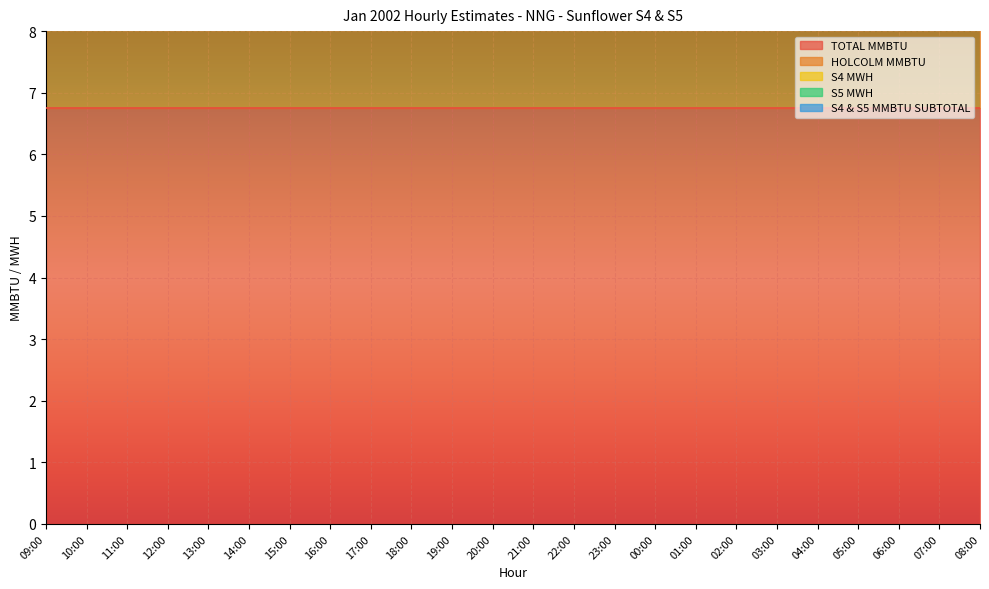

Reading right to left, list all the values displayed in this chart.

TOTAL MMBTU: 6.8	6.8	6.8	6.8	6.8	6.8	6.8	6.8	6.8	6.8	6.8	6.8	6.8	6.8	6.8	6.8	6.8	6.8	6.8	6.8	6.8	6.8	6.8	6.8
HOLCOLM MMBTU: 6.8	6.8	6.8	6.8	6.8	6.8	6.8	6.8	6.8	6.8	6.8	6.8	6.8	6.8	6.8	6.8	6.8	6.8	6.8	6.8	6.8	6.8	6.8	6.8
S4 MWH: 0.0	0.0	0.0	0.0	0.0	0.0	0.0	0.0	0.0	0.0	0.0	0.0	0.0	0.0	0.0	0.0	0.0	0.0	0.0	0.0	0.0	0.0	0.0	0.0
S5 MWH: 0.0	0.0	0.0	0.0	0.0	0.0	0.0	0.0	0.0	0.0	0.0	0.0	0.0	0.0	0.0	0.0	0.0	0.0	0.0	0.0	0.0	0.0	0.0	0.0
S4 & S5 MMBTU SUBTOTAL: 0.0	0.0	0.0	0.0	0.0	0.0	0.0	0.0	0.0	0.0	0.0	0.0	0.0	0.0	0.0	0.0	0.0	0.0	0.0	0.0	0.0	0.0	0.0	0.0